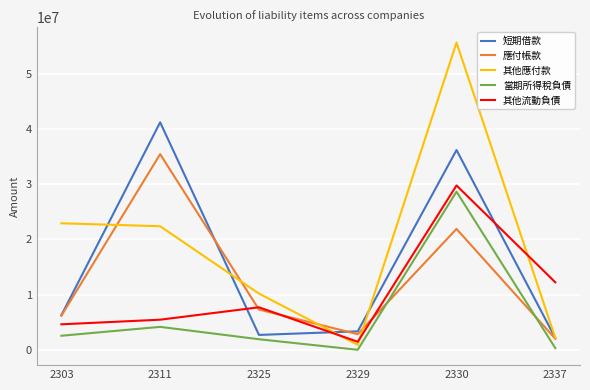

At which label does 應付帳款 reach its minimum?

2337